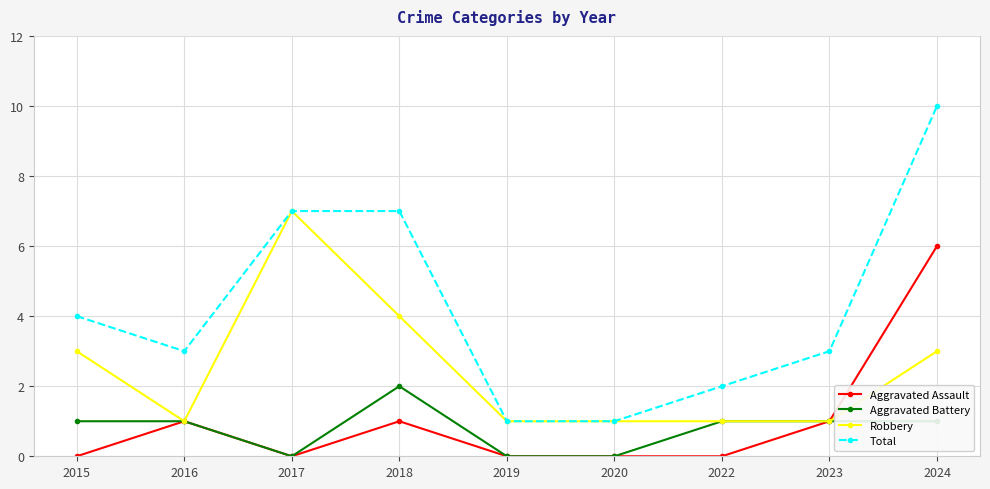

Count the number of categories in the chart.

9